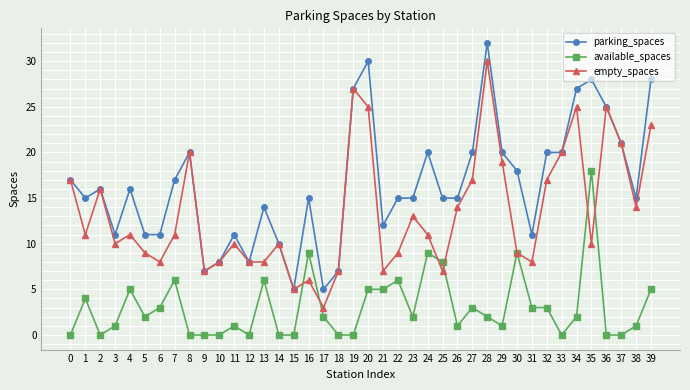

True or false: empty_spaces has more than 1 points higher than both neighbors.

True